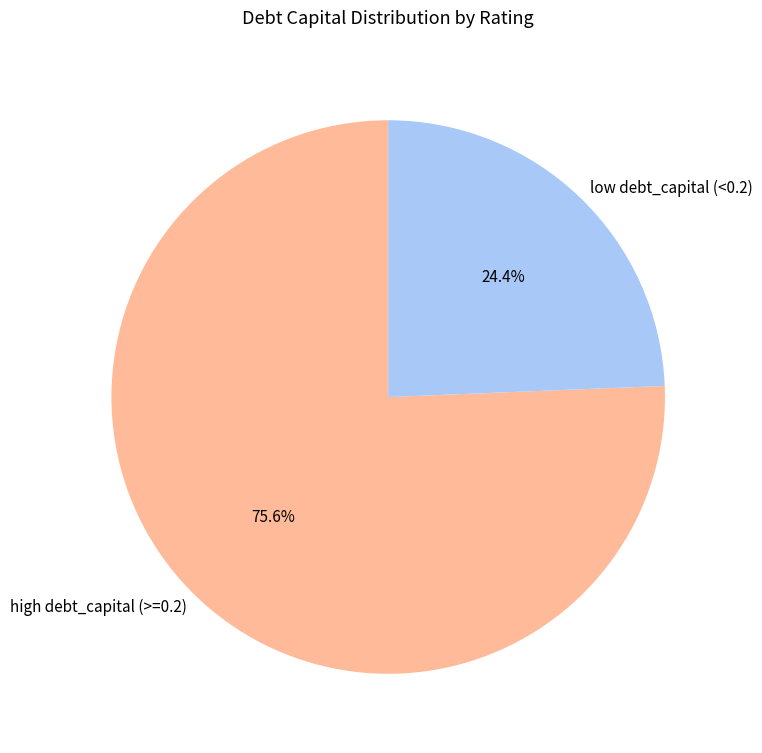

How many segments does this pie chart have?

2